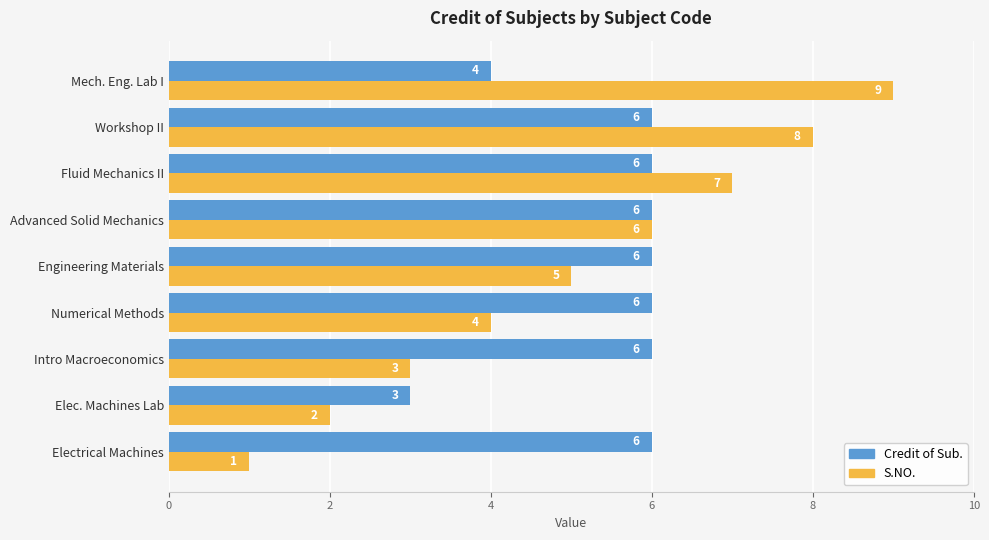

What is the difference between the maximum and minimum values in the Credit of Sub. series?

3